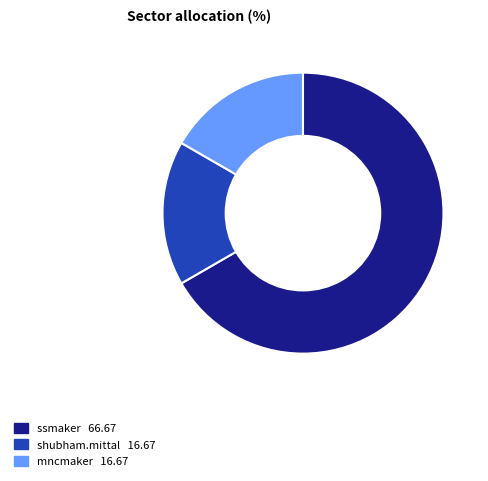

Is the sum of shubham.mittal and mncmaker greater than half?

No